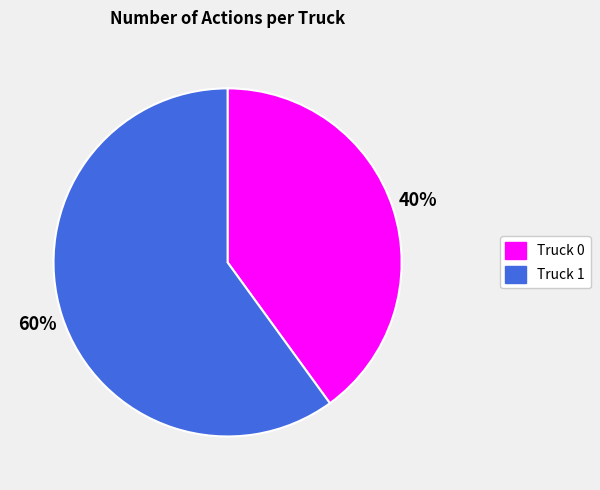

To the nearest percent, what percentage of the pie is Truck 1?

60%